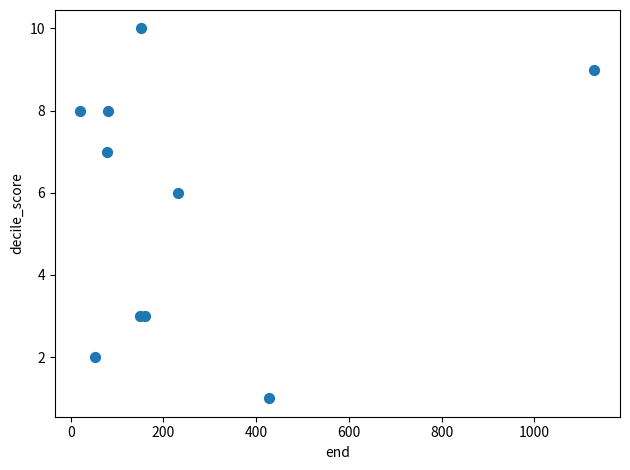

What Y value in the scatter plot is closest to 5?

6